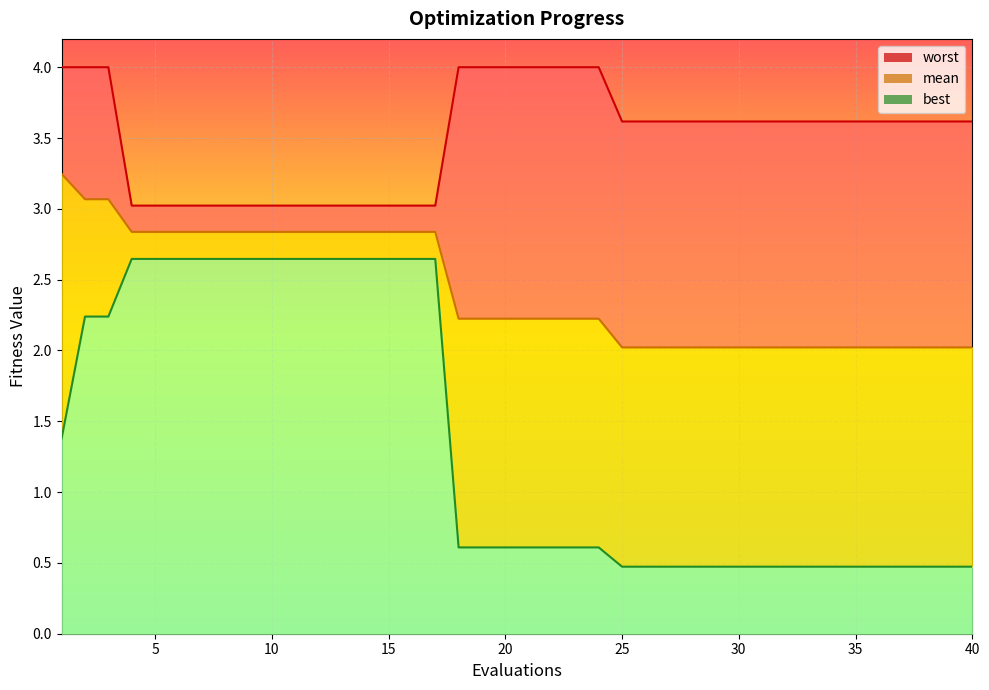

What is the minimum value shown in the chart?

0.5